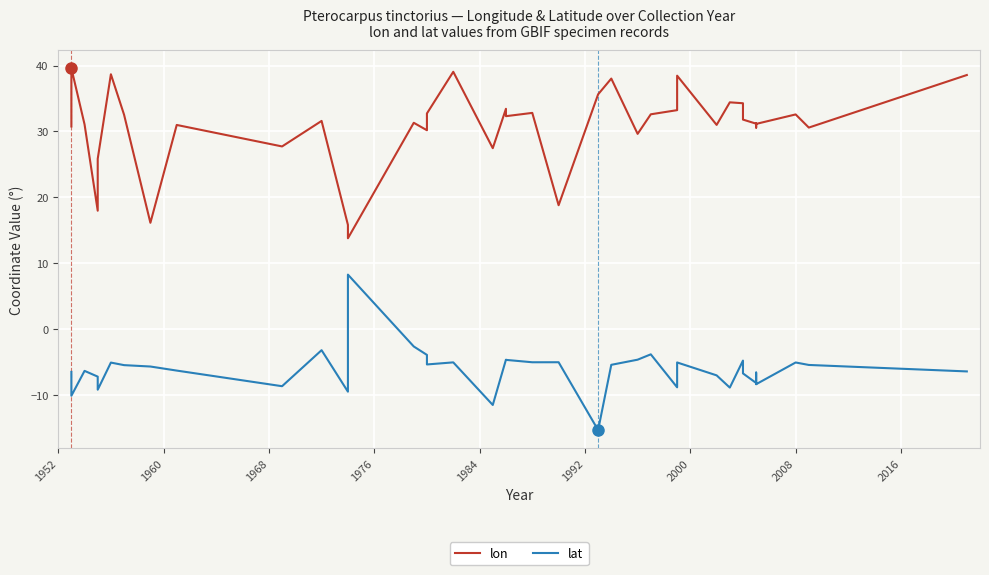

Reading left to right, list all the values displayed in this chart.

lon: 30.7	39.6	31.1	18.0	25.9	38.7	32.5	16.1	31.0	27.7	31.6	15.8	13.8	31.3	30.2	32.7	39.1	27.5	33.4	32.3	32.8	18.8	35.6	38.0	29.6	32.6	33.2	38.5	31.0	34.4	34.3	31.8	31.2	30.6	31.2	31.1	31.1	32.6	30.6	38.6
lat: -6.5	-10.1	-6.3	-7.2	-9.2	-5.1	-5.5	-5.7	-6.3	-8.7	-3.2	-9.5	8.3	-2.6	-3.9	-5.4	-5.1	-11.5	-4.7	-4.7	-5.0	-5.0	-15.3	-5.4	-4.6	-3.8	-8.8	-5.1	-7.0	-8.9	-4.8	-6.7	-8.2	-6.6	-8.3	-8.3	-8.4	-5.1	-5.4	-6.4